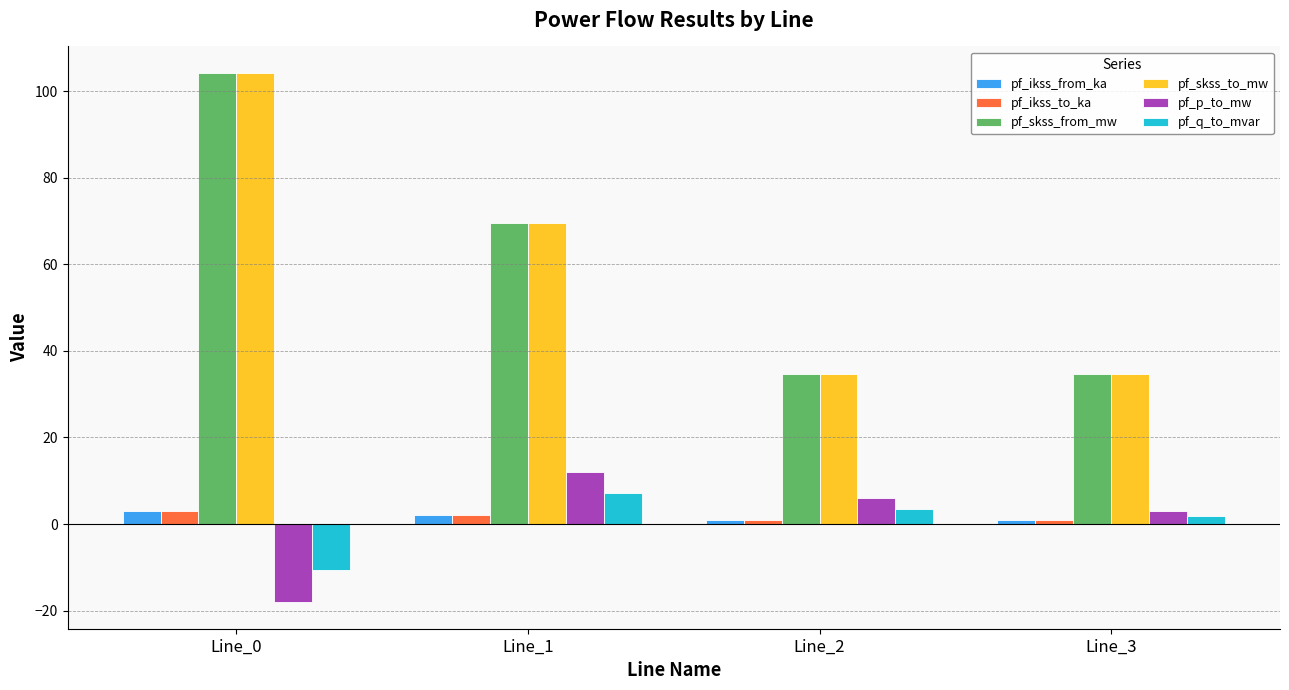

Reading left to right, transcribe all the data shown in this chart.

pf_ikss_from_ka: Line_0=3.0	Line_1=2.0	Line_2=1.0	Line_3=1.0
pf_ikss_to_ka: Line_0=3.0	Line_1=2.0	Line_2=1.0	Line_3=1.0
pf_skss_from_mw: Line_0=104.2	Line_1=69.5	Line_2=34.7	Line_3=34.7
pf_skss_to_mw: Line_0=104.2	Line_1=69.5	Line_2=34.7	Line_3=34.7
pf_p_to_mw: Line_0=-18.1	Line_1=12.1	Line_2=6.0	Line_3=3.0
pf_q_to_mvar: Line_0=-10.7	Line_1=7.1	Line_2=3.6	Line_3=1.8